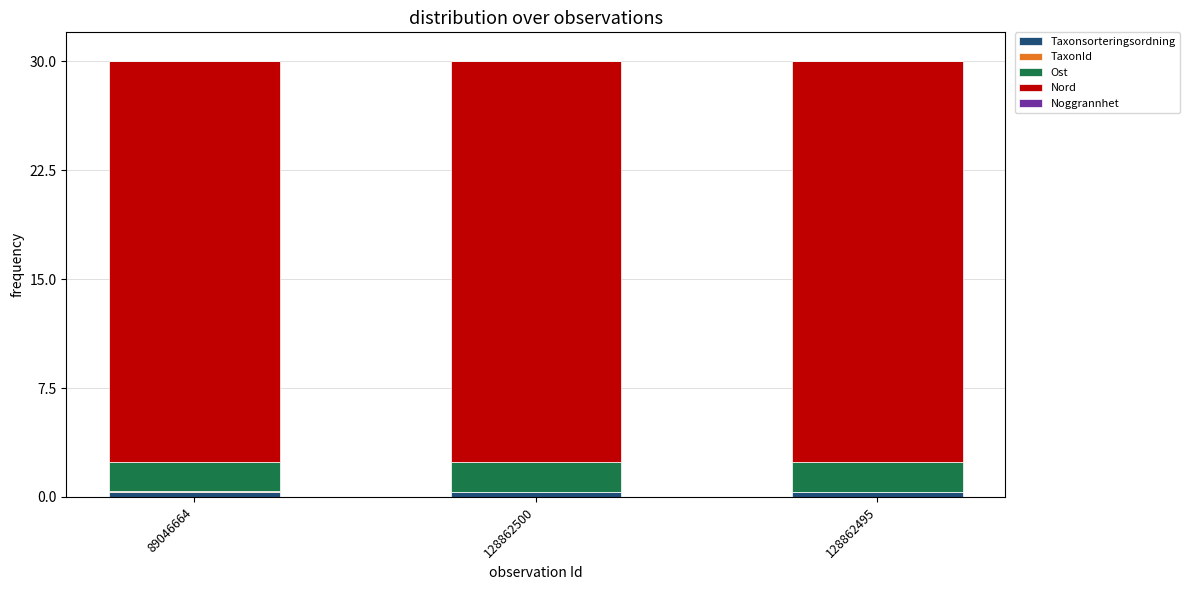

The Taxonsorteringsordning series shows 0.4 at 89046664. True or false?

True